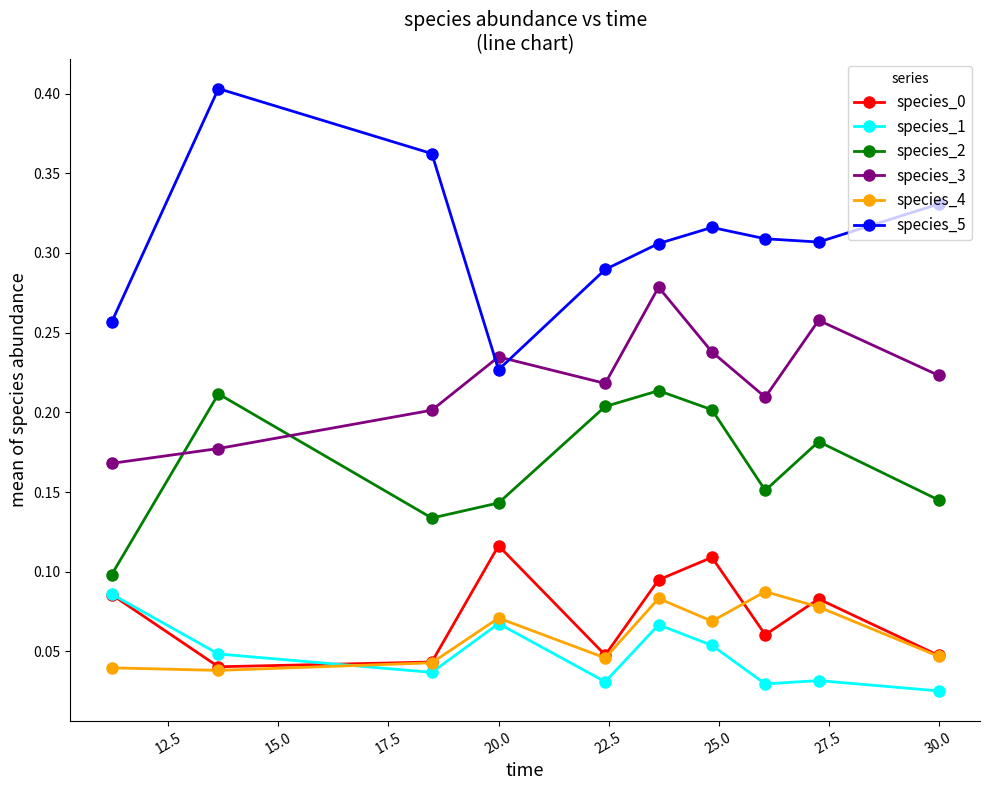

Count the species_4 values in the range 0 to 1.

10